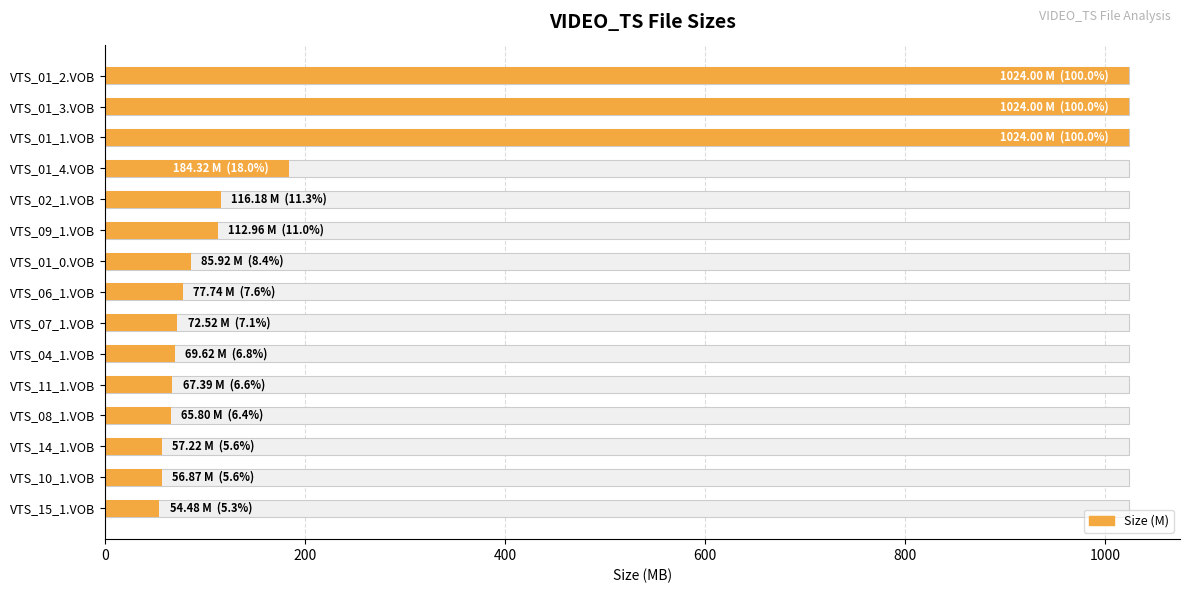

What position from the left is VTS_08_1.VOB?

12